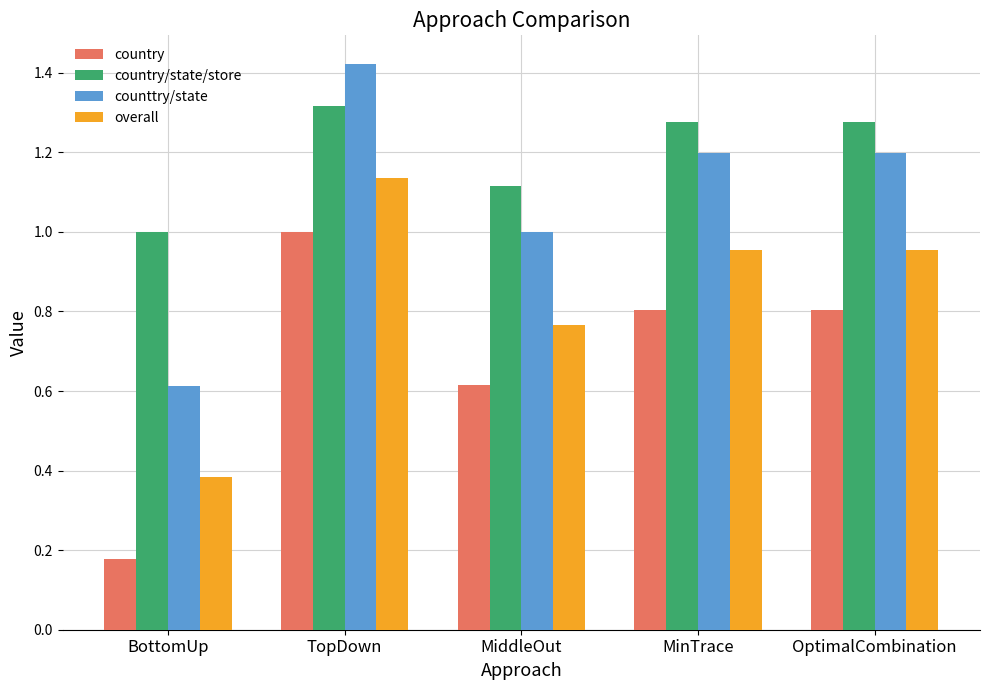

Which label corresponds to the smallest value in the chart?

BottomUp